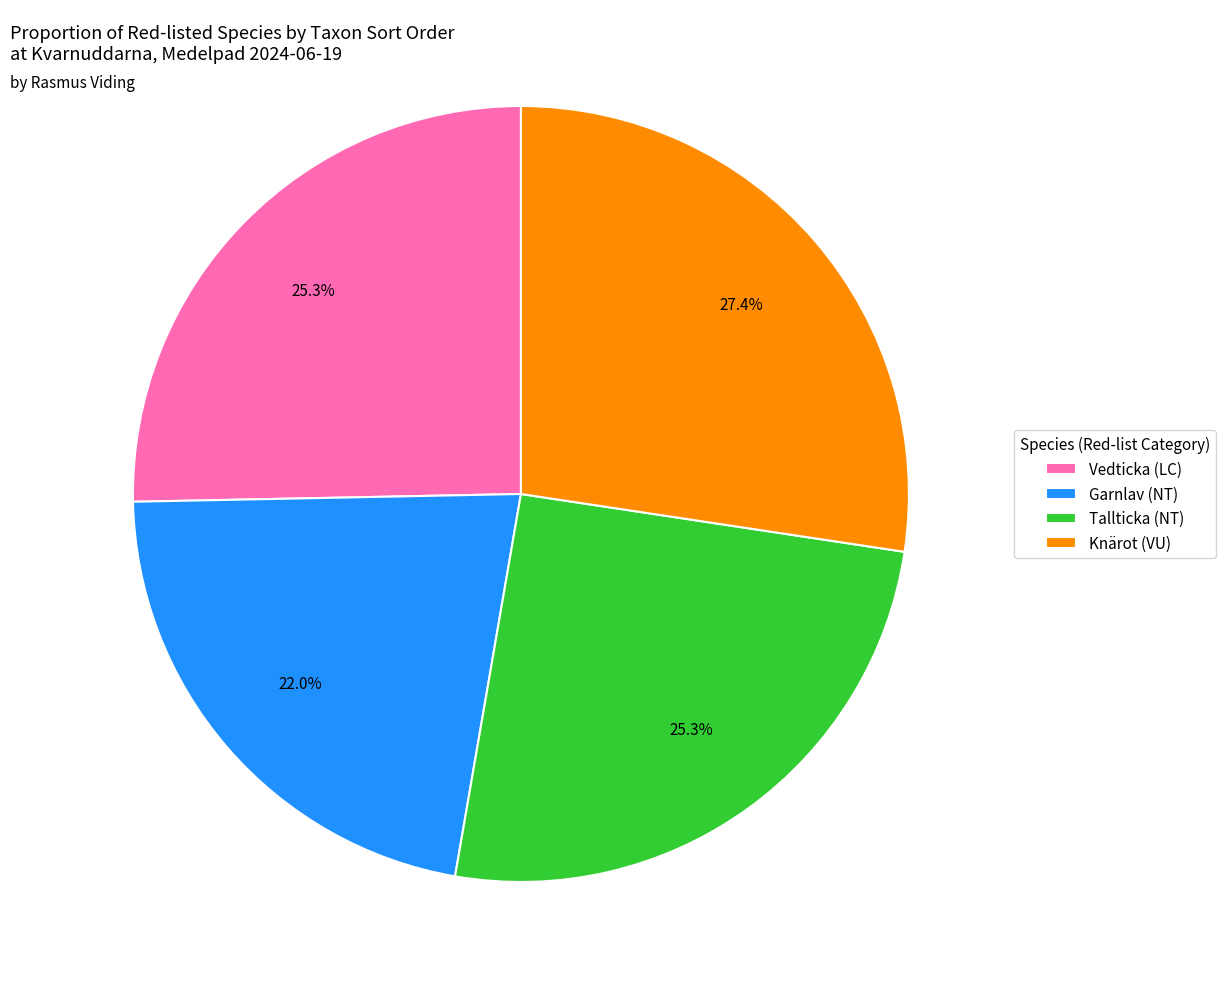

Which slice is the smallest?

Garnlav (NT)